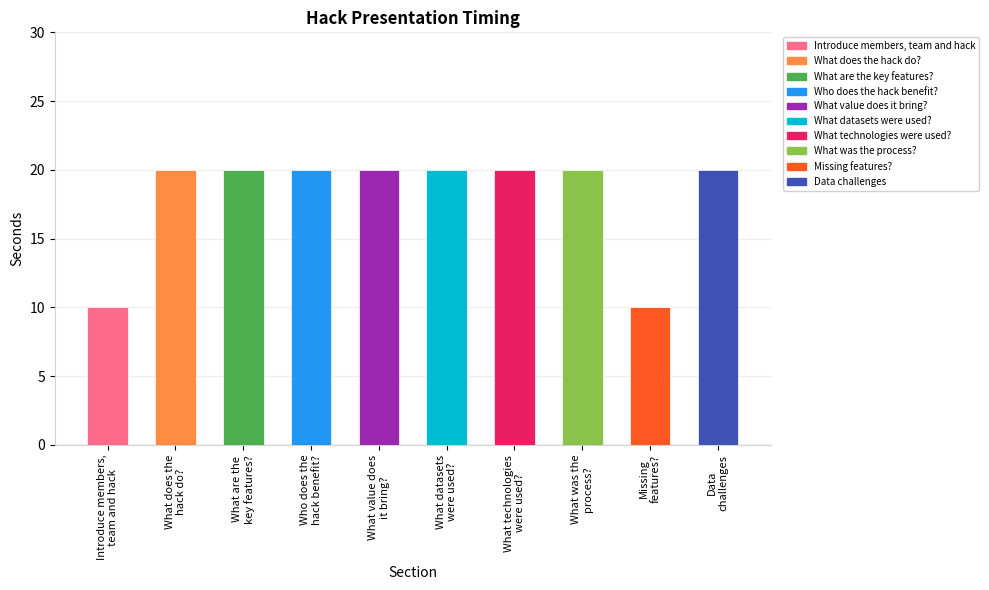

What is the label of the 9th bar from the right?

What does the
hack do?